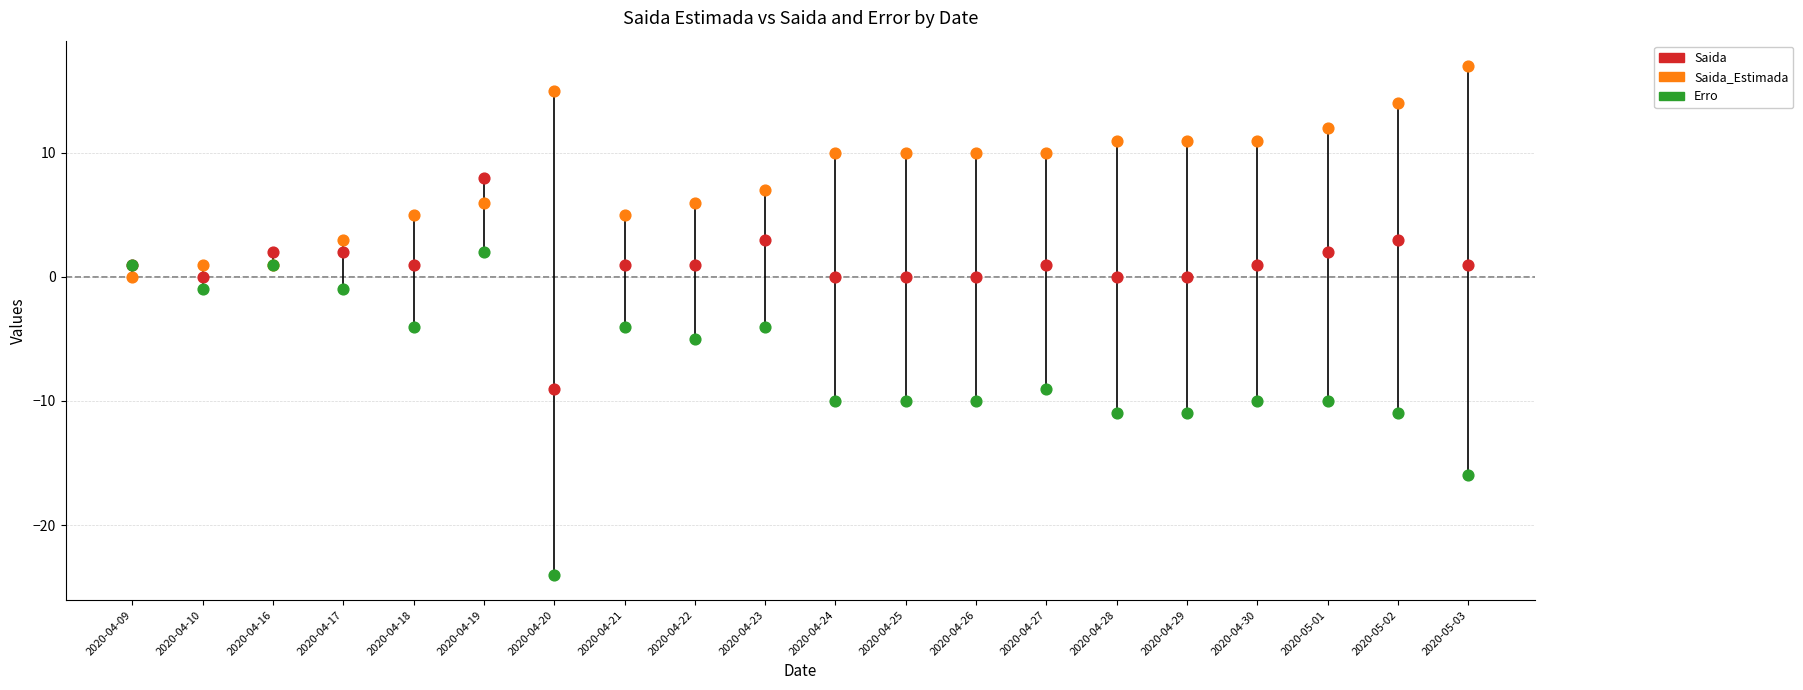

Which series contains the lowest Y value?

Erro